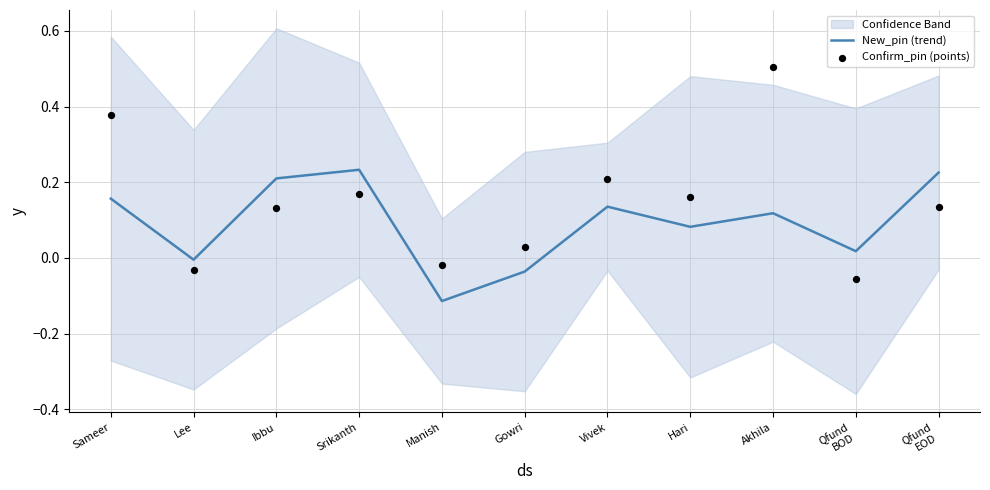

What are all the series names shown in the legend?

New_pin (trend), Confirm_pin (points)